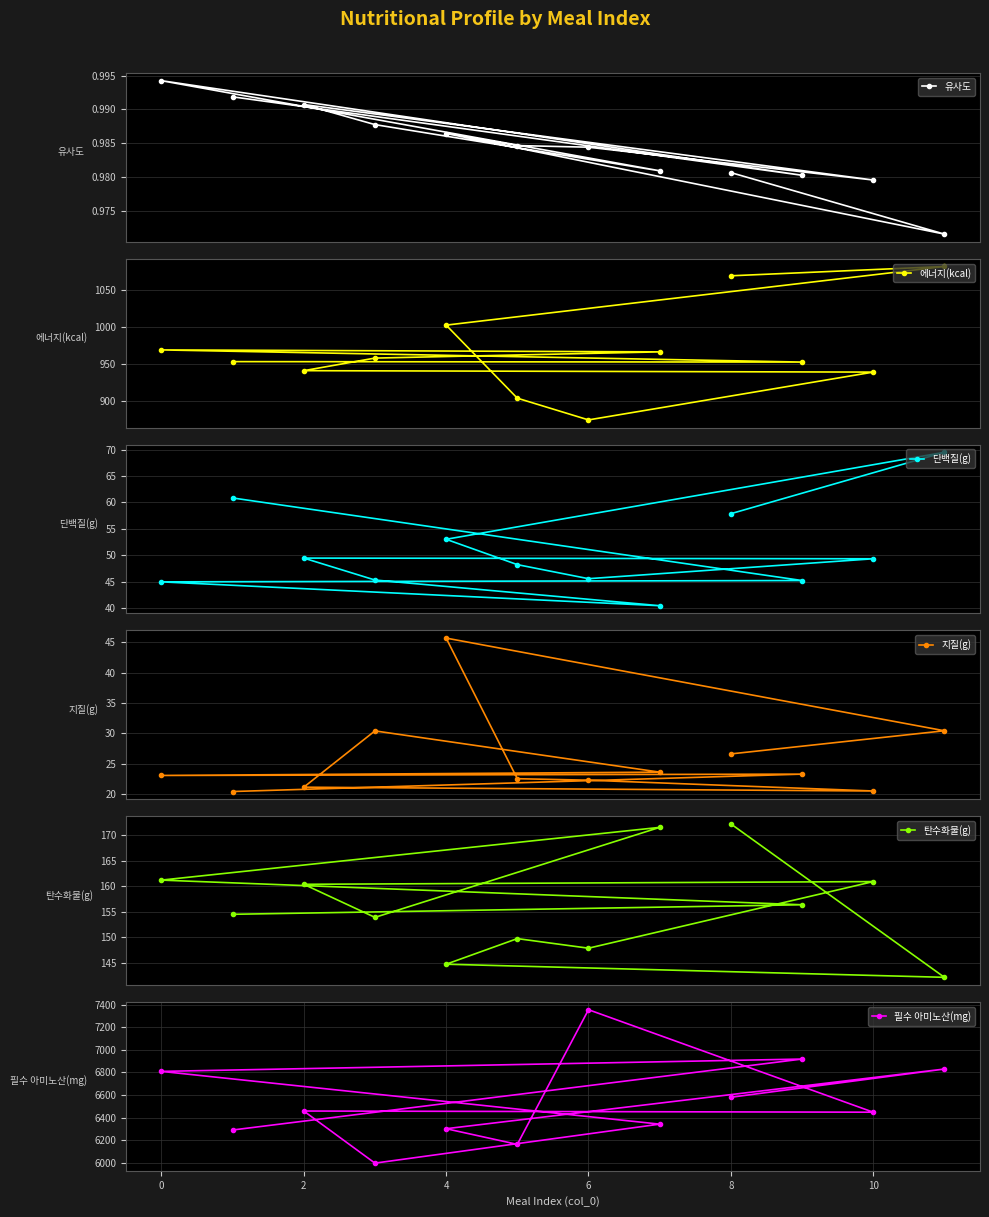

What is the smallest value displayed?

1.0